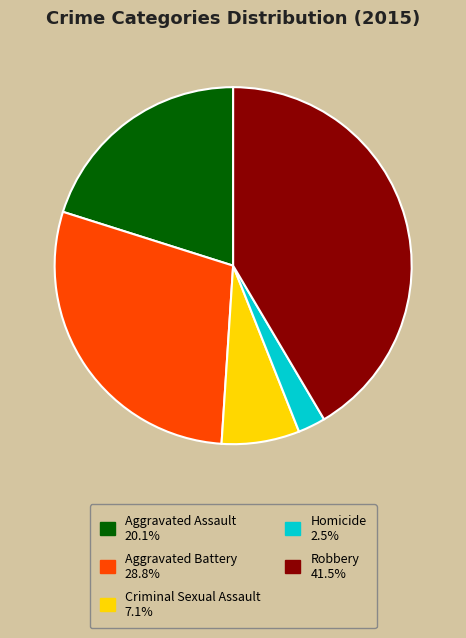

Does Criminal Sexual Assault represent more than half of the total?

No